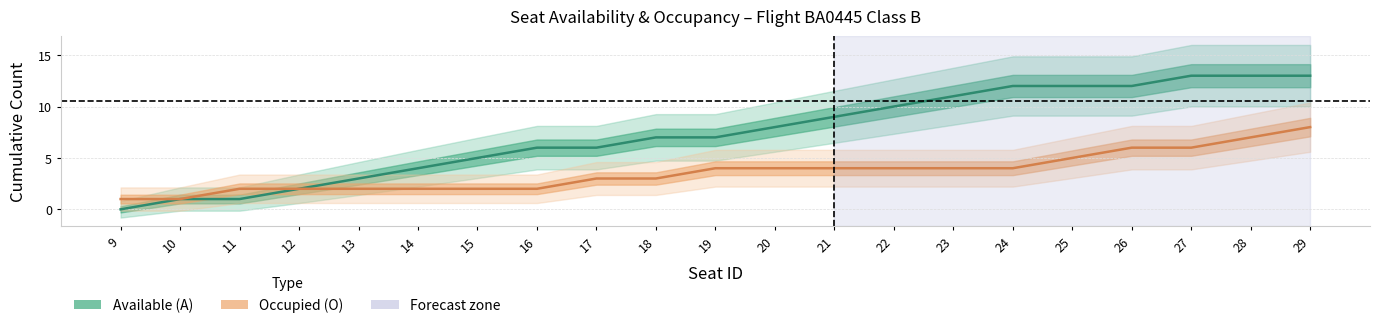

What is the average value of the Available (A) series?

7